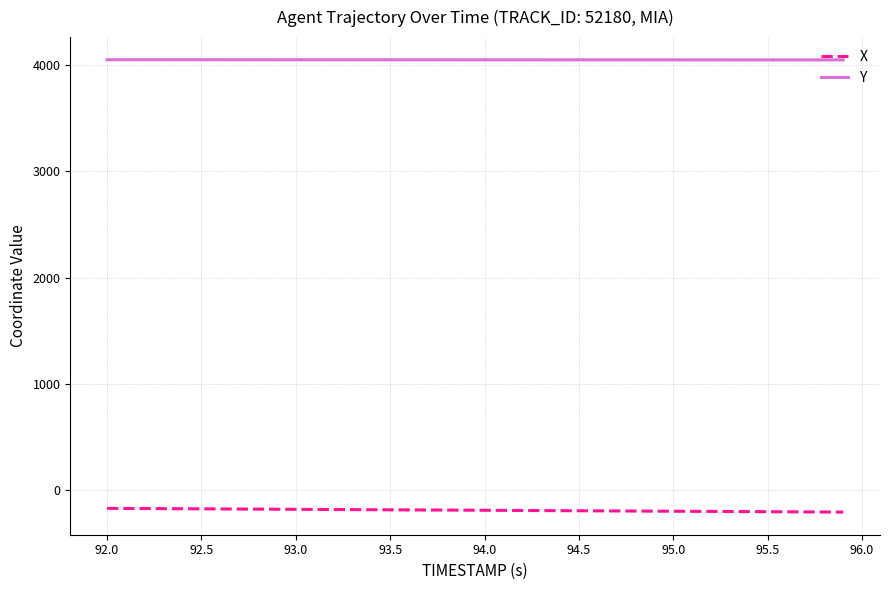

Which series has the largest total across all categories?

Y